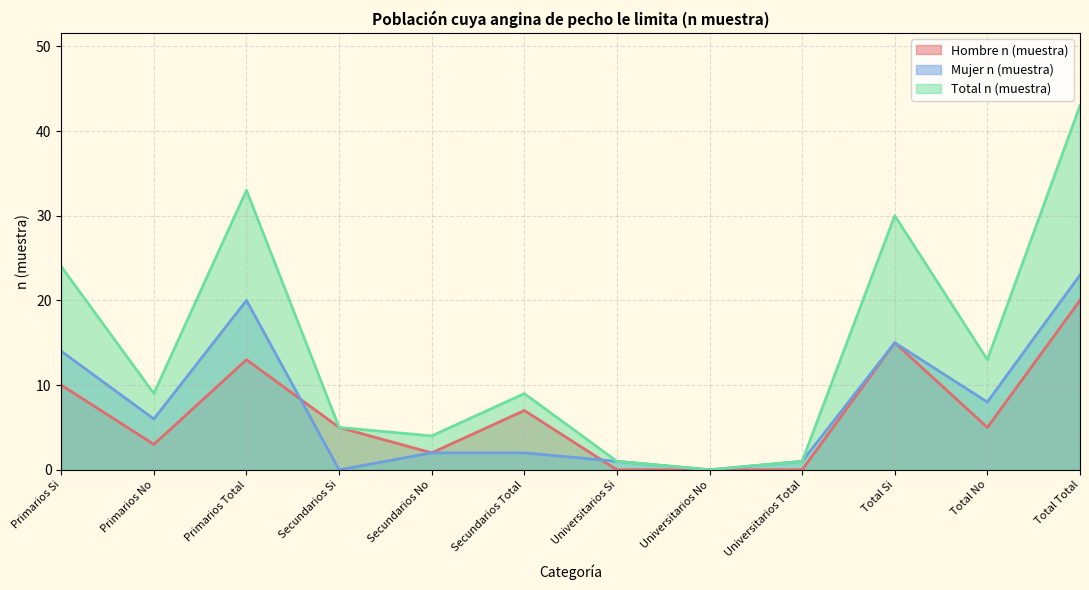

Count the number of data series in this chart.

3